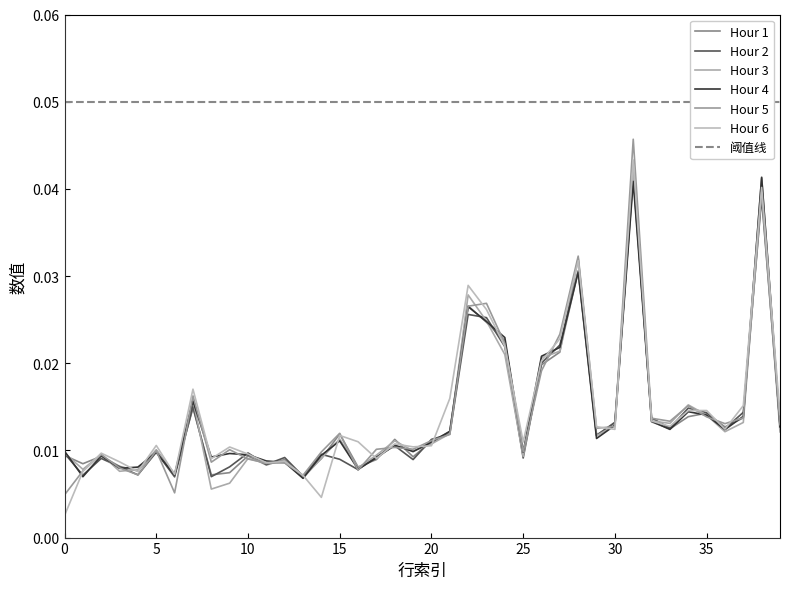

What are all the series names shown in the legend?

Hour 1, Hour 2, Hour 3, Hour 4, Hour 5, Hour 6